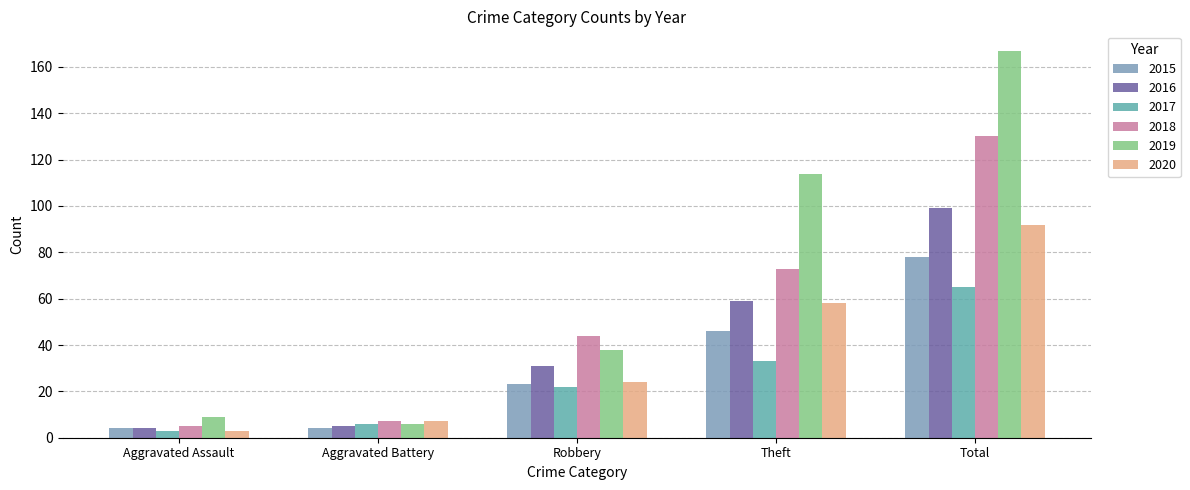

How many bars are there in total?

30